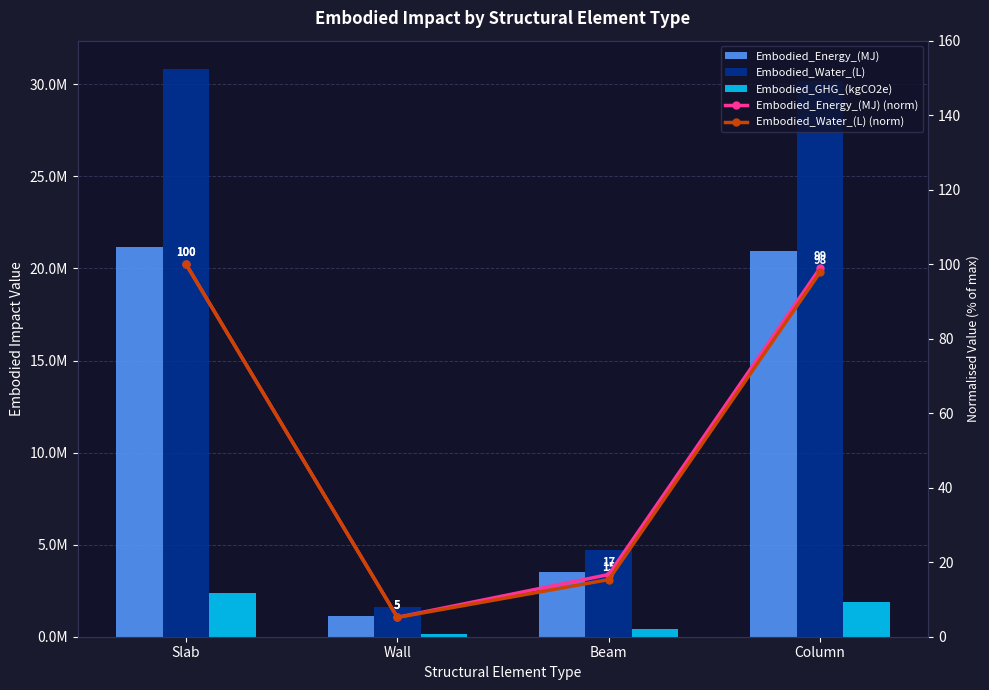

Reading left to right, what are all the values shown in this chart?

Embodied_Energy_(MJ): Slab=21184683.2	Wall=1104000.2	Beam=3537223.8	Column=20960313.7
Embodied_Water_(L): Slab=30830058.0	Wall=1597645.9	Beam=4729499.5	Column=30158074.8
Embodied_GHG_(kgCO2e): Slab=2377636.6	Wall=131873.1	Beam=419828.4	Column=1872363.5
Embodied_Energy_(MJ) (norm): Slab=100.0	Wall=5.2	Beam=16.7	Column=98.9
Embodied_Water_(L) (norm): Slab=100.0	Wall=5.2	Beam=15.3	Column=97.8